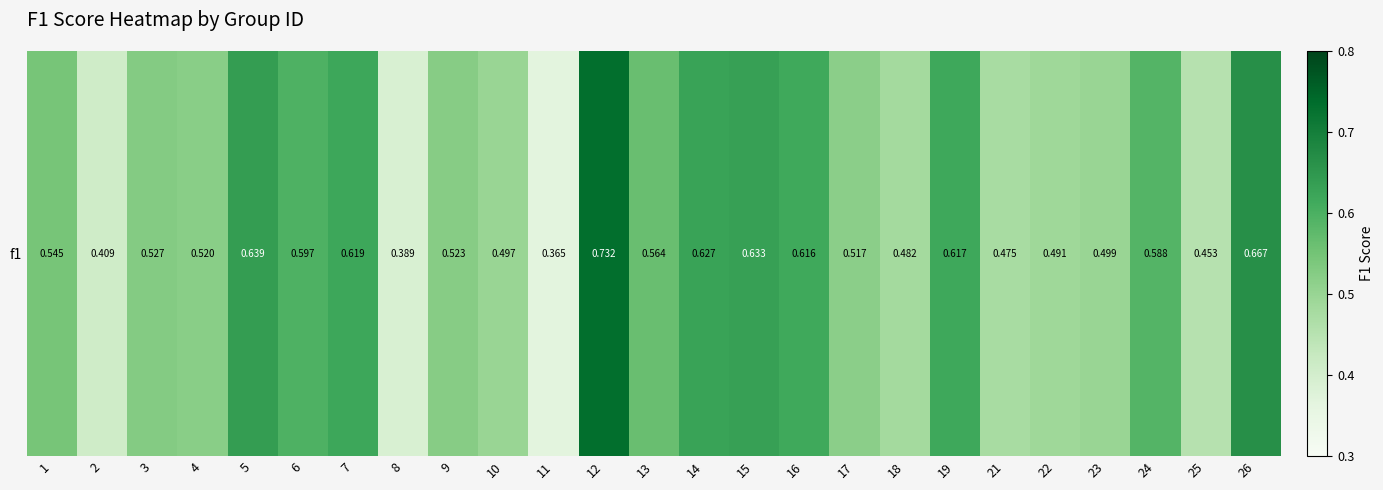

What is the difference between the values at 24 and 22?

0.1